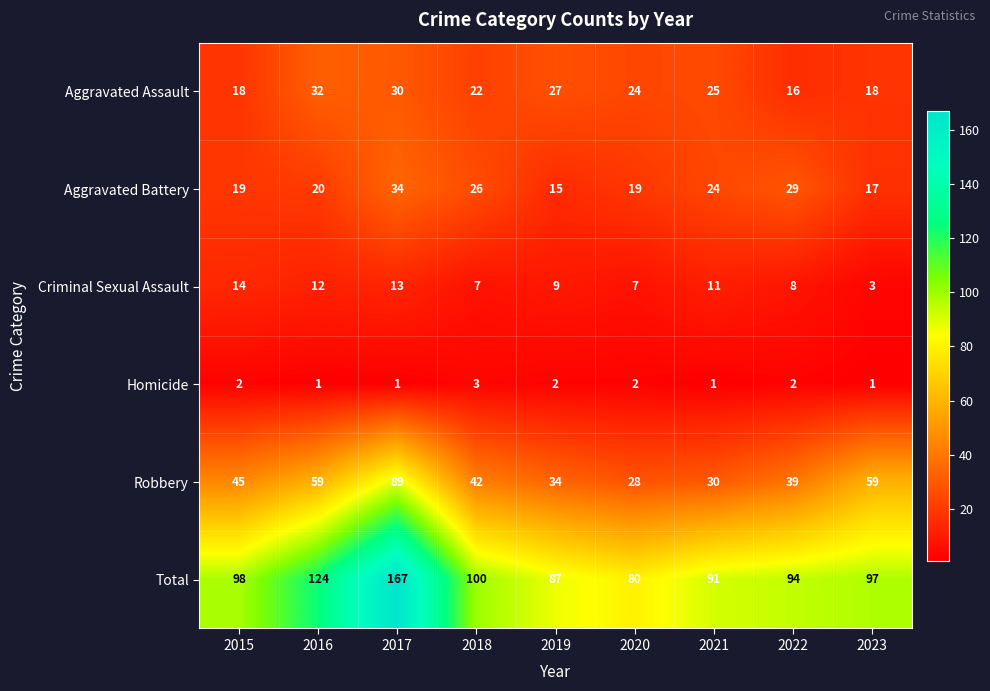

Which series has the largest range (max minus min)?

Total